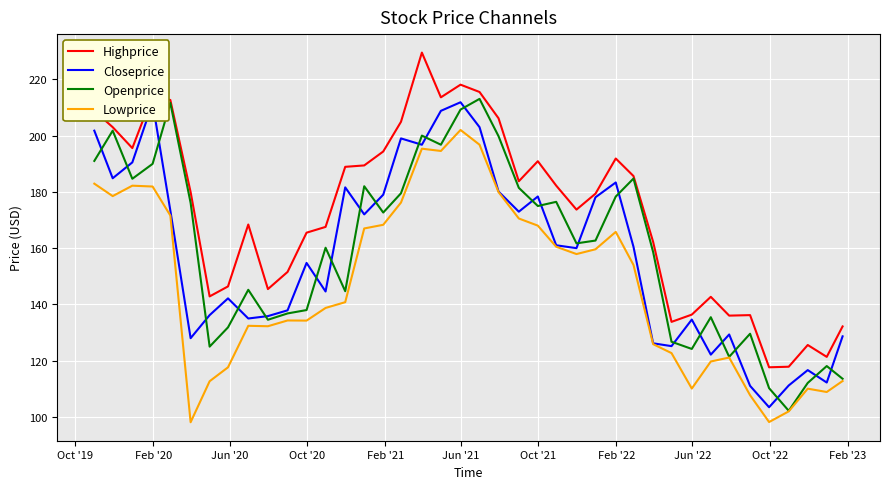

What is the minimum value for Lowprice?

98.1